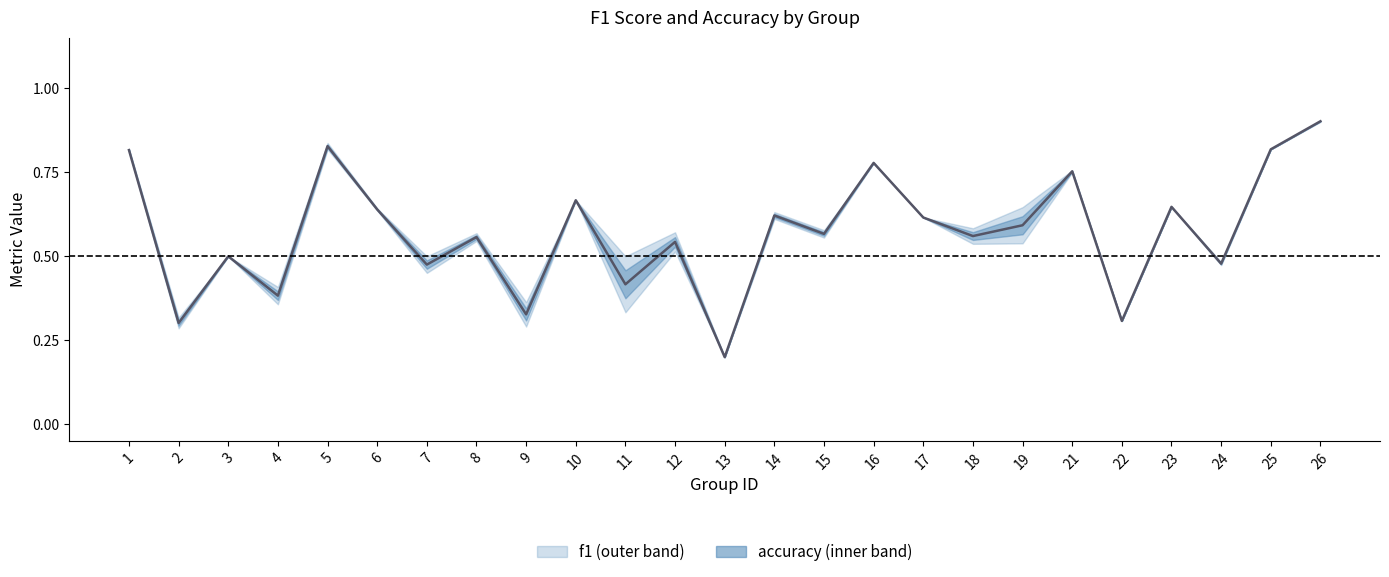

Count the values in the range 0 to 1.

25